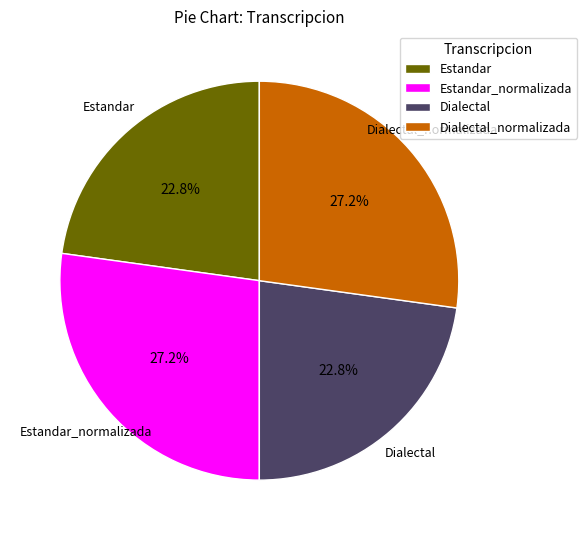

Between Estandar and Dialectal_normalizada, which is larger?

Dialectal_normalizada